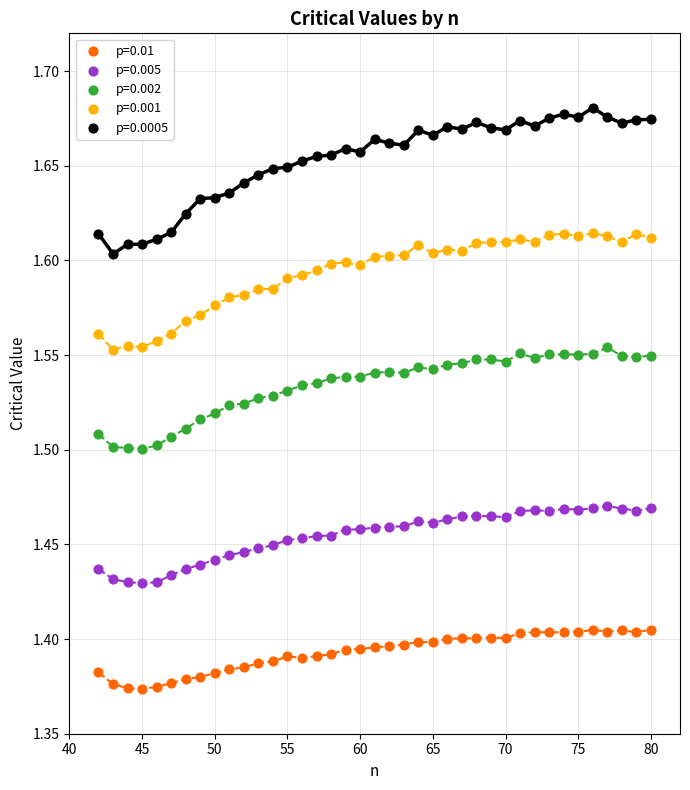

What are all the series names shown in the legend?

p=0.01, p=0.005, p=0.002, p=0.001, p=0.0005